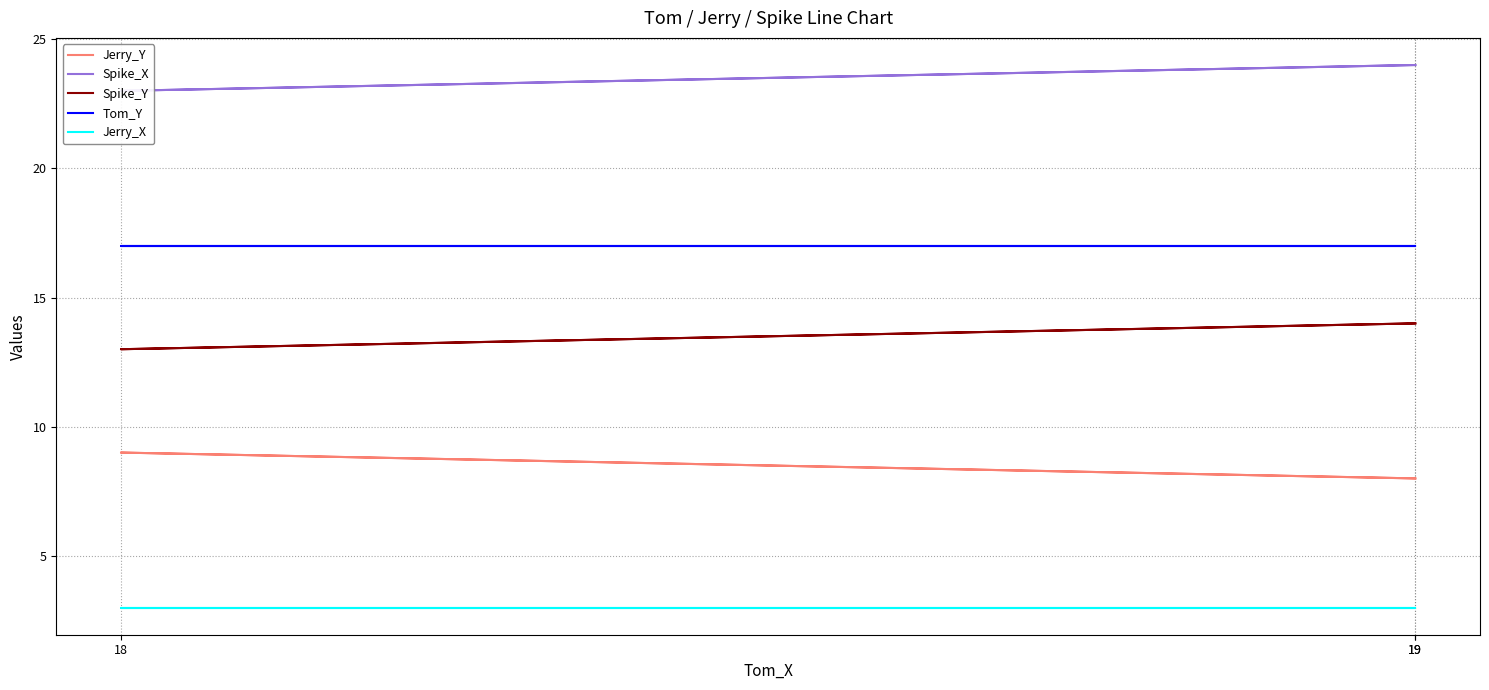

List the series in order of their overall mean, lowest first.

Jerry_X, Jerry_Y, Spike_Y, Tom_Y, Spike_X